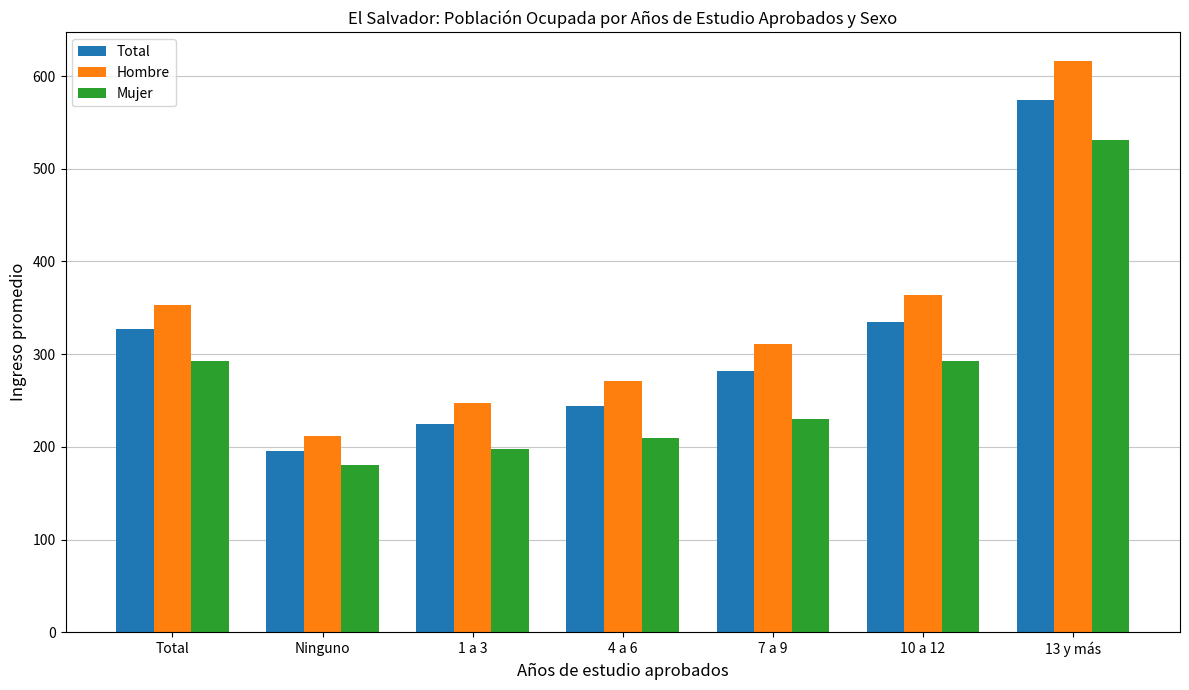

Is it true that Total equals 122.8 at 4 a 6?

False